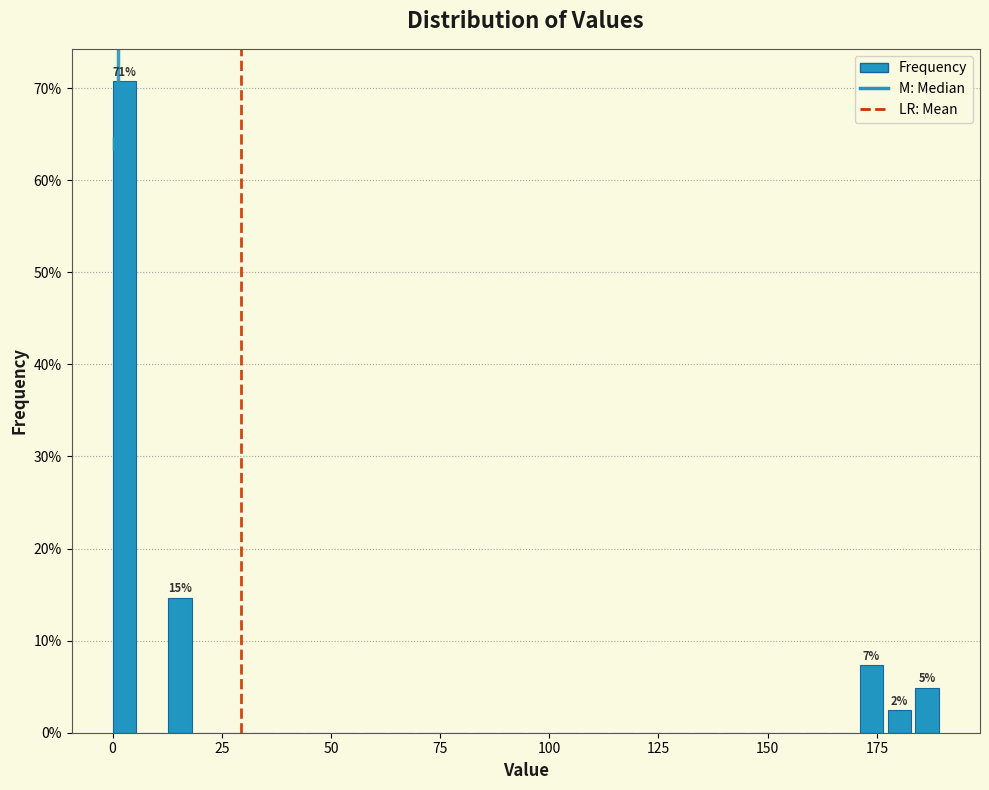

Around what value on the x-axis is the tallest bar? Give the approximate position of its centre, as read against the axis.

5